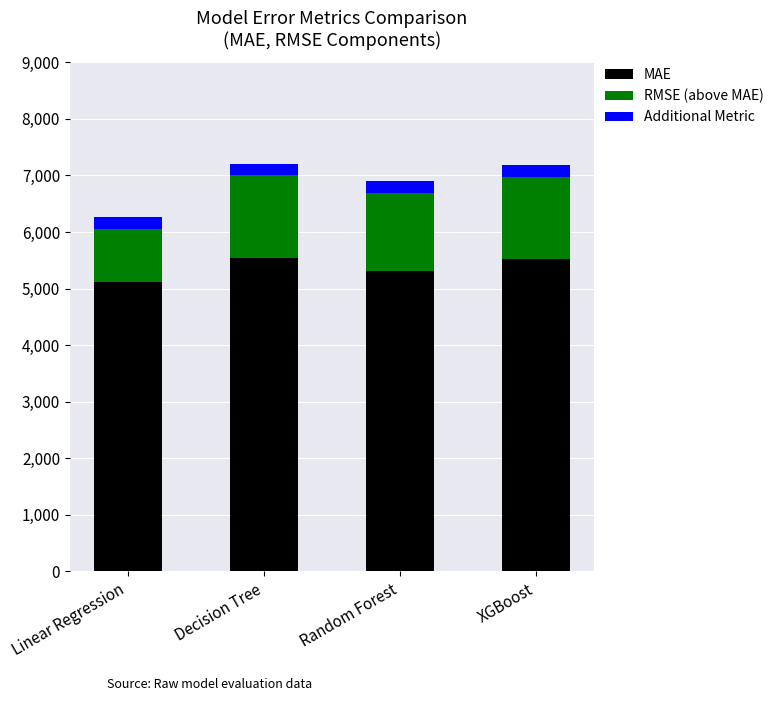

The value of MAE at Linear Regression is 1685.5. True or false?

False